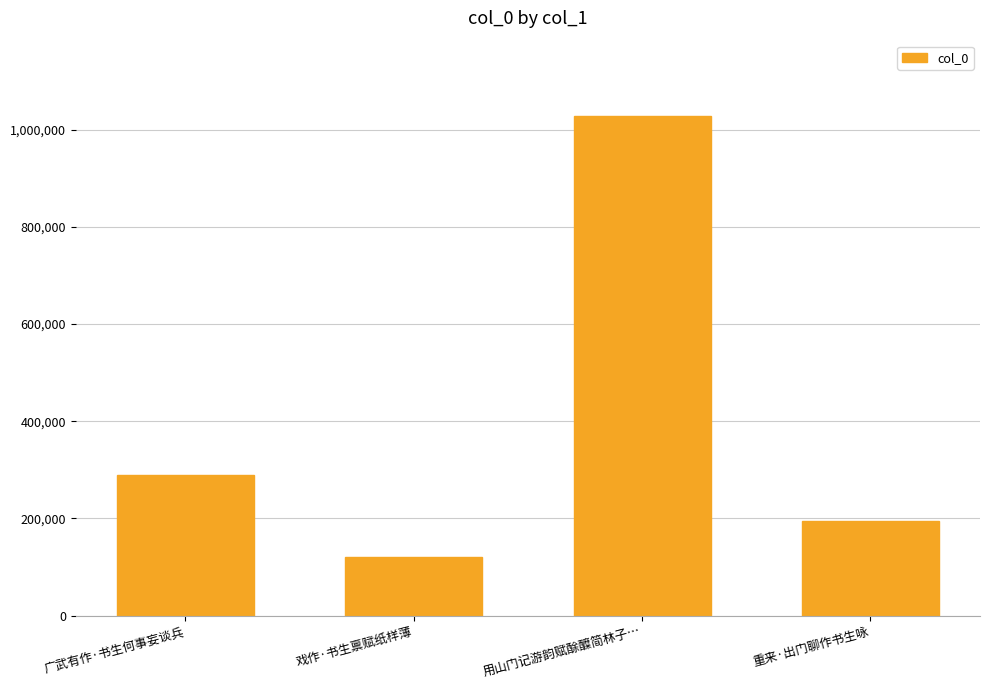

What value does the data have at 戏作·书生禀赋纸样薄?

120480